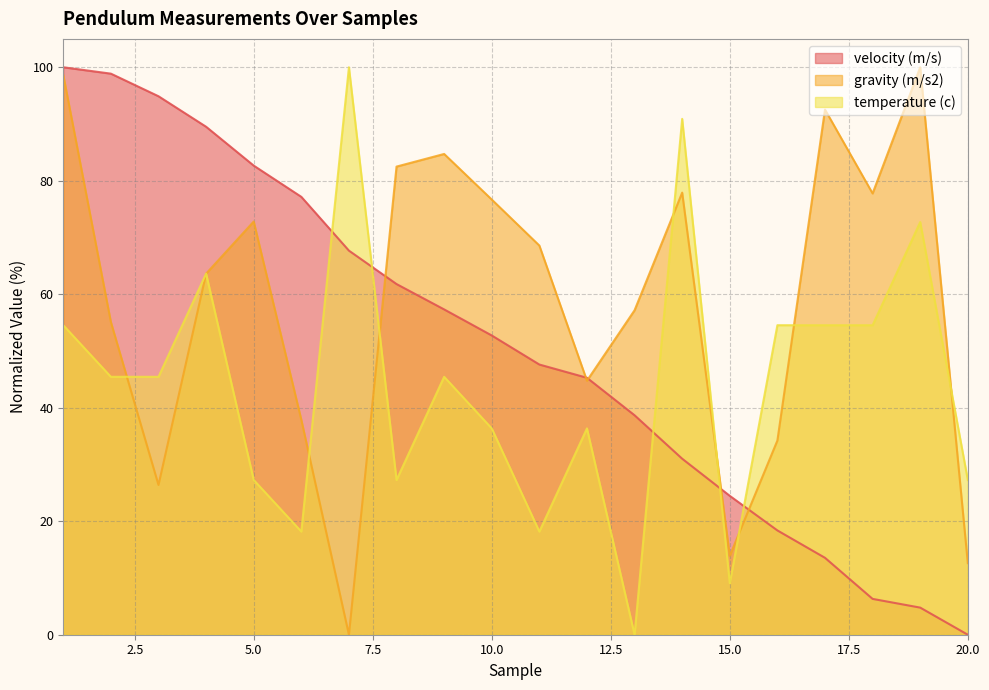

What is the value of the temperature (c) point at the 1st from the left?

54.5